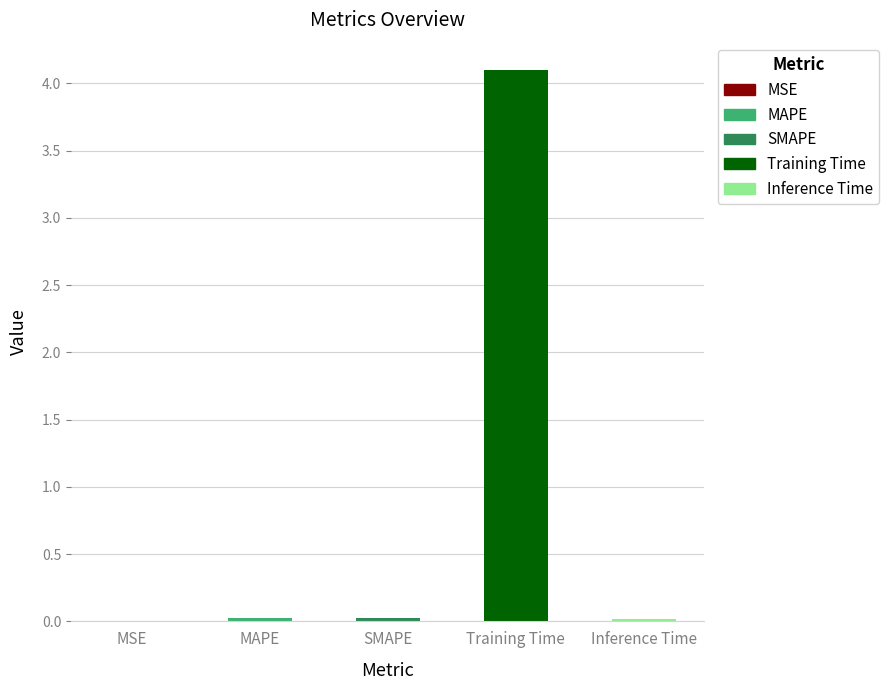

What is the approximate value at Training Time?

4.1